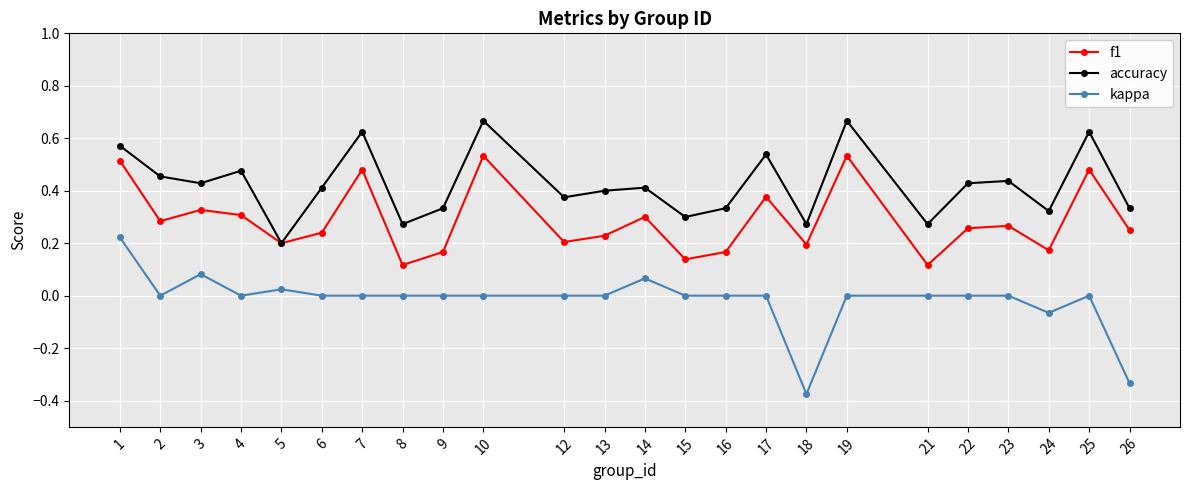

List the series in order of their peak value, lowest first.

kappa, f1, accuracy